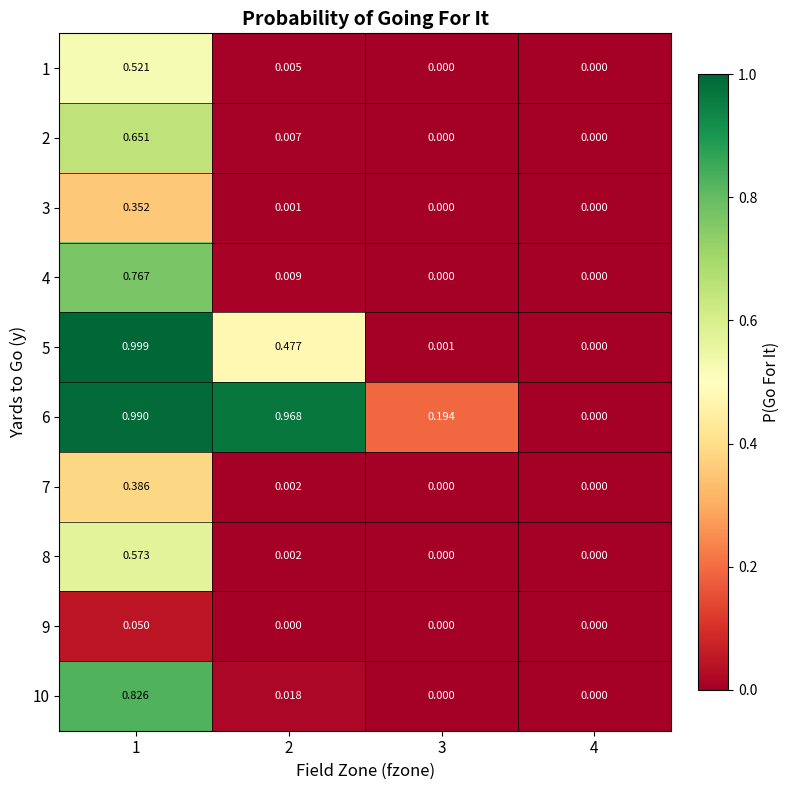

Is the value of 10 at 4 greater than the value of 5 at 1?

No